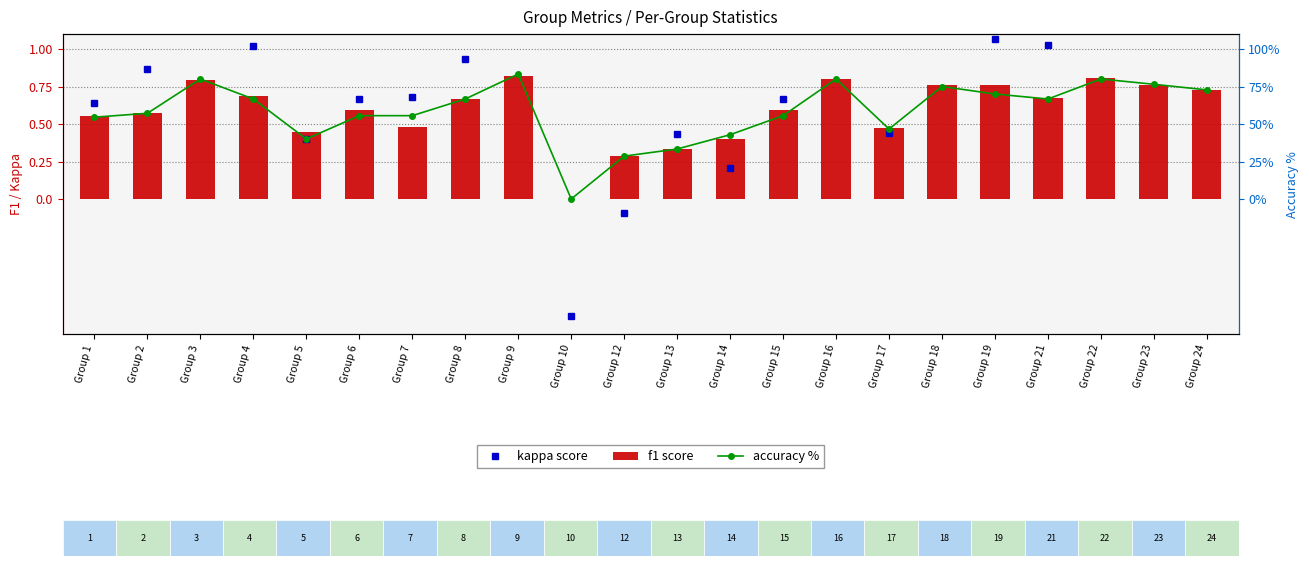

At Group 9, list the series in order from largest to smallest.

accuracy %, f1 score